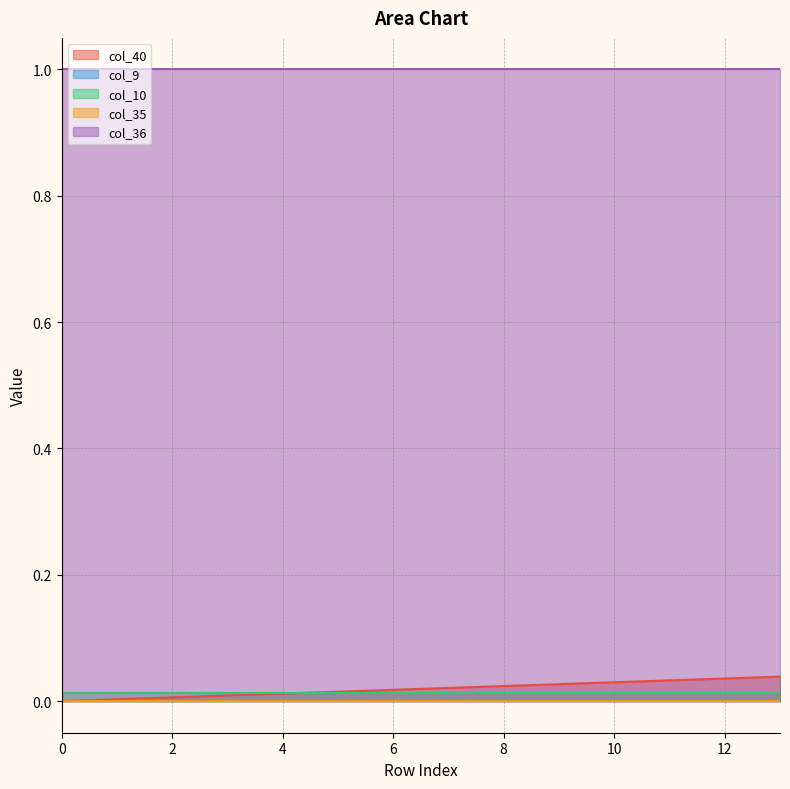

True or false: col_36 and col_35 cross at least once.

False